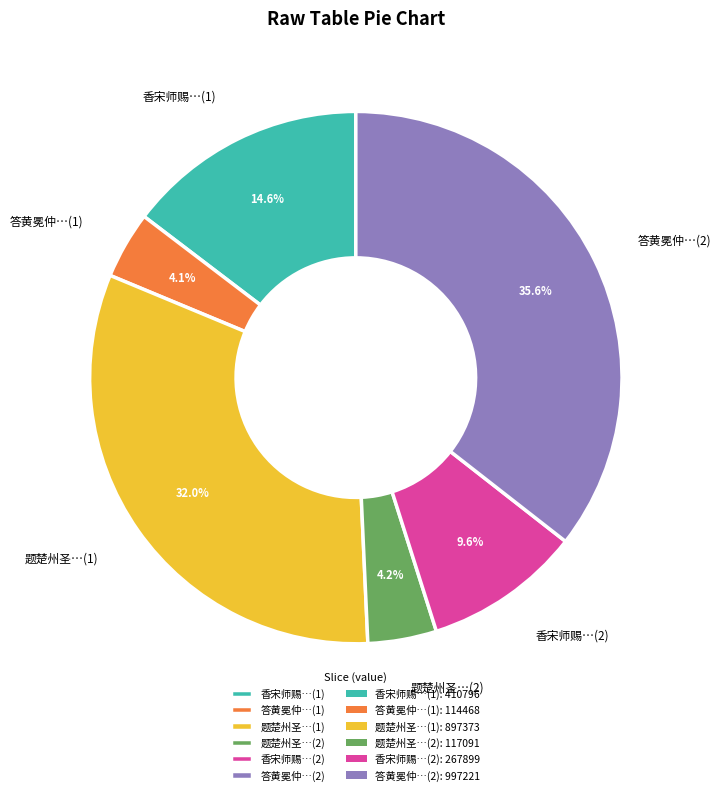

Approximately how many times larger is the value at 香宋师赐…(1) compared to 答黄冕仲…(2)?

0.4